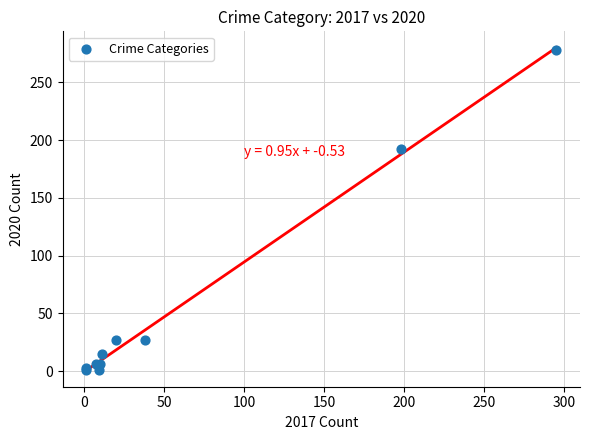

What Y value in the scatter plot is closest to 139?

192